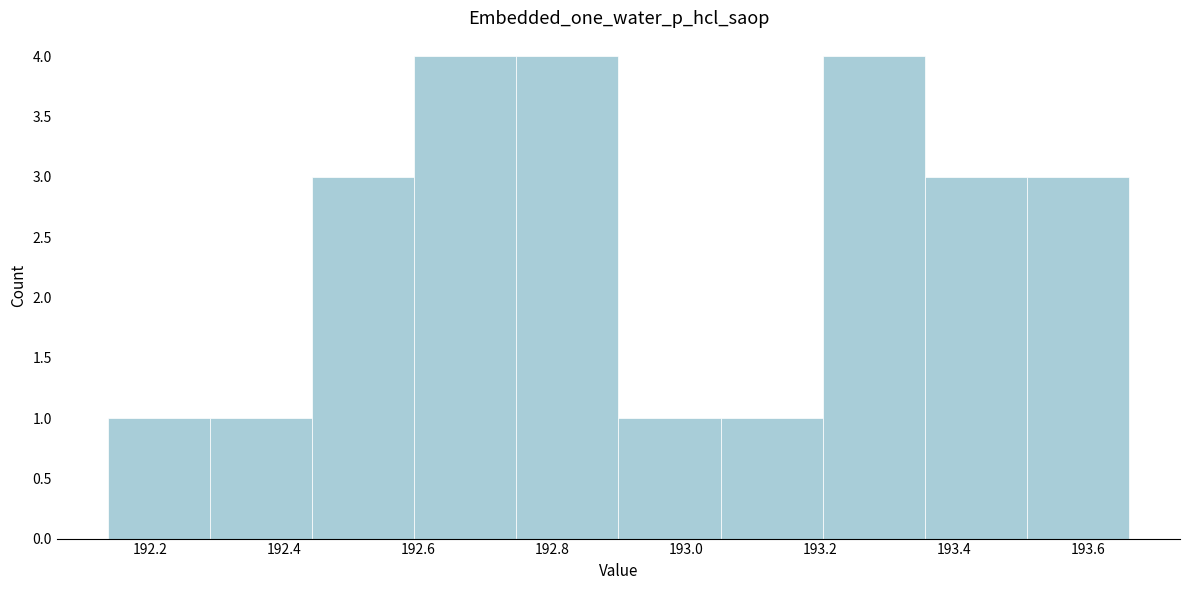

What is the height of the bar covering 193.06 to 193.20 on the x-axis? Neither the bar edges nor the heights are printed on the chart, so give them approximately, as read against the axes.

1